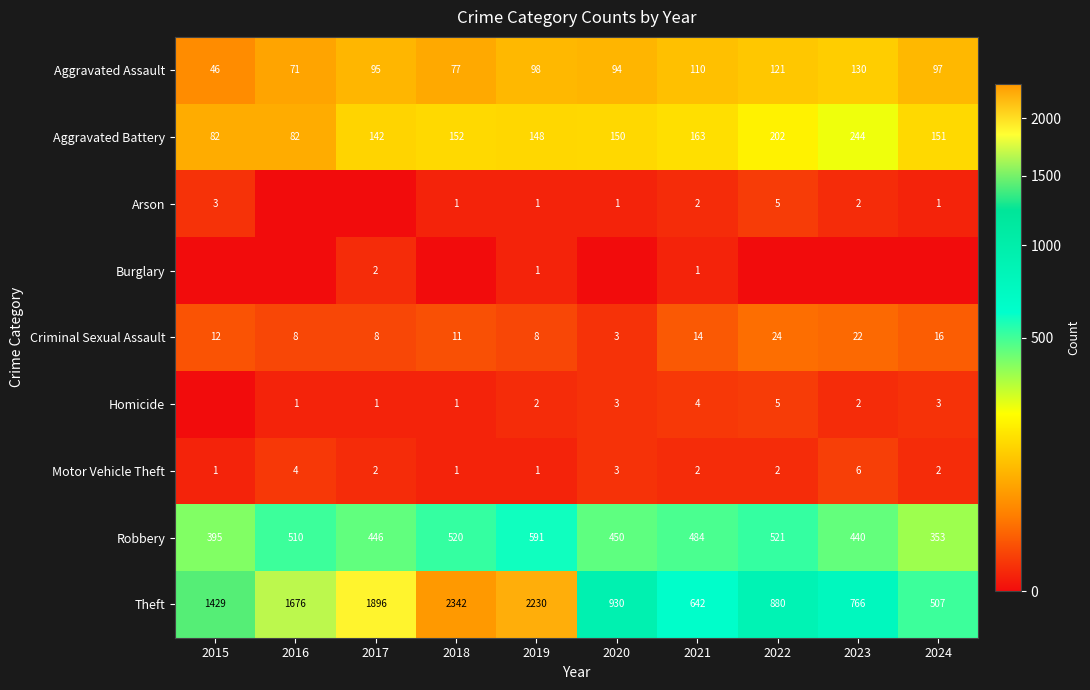

Is the value of Aggravated Assault at 2021 greater than the value of Criminal Sexual Assault at 2017?

Yes